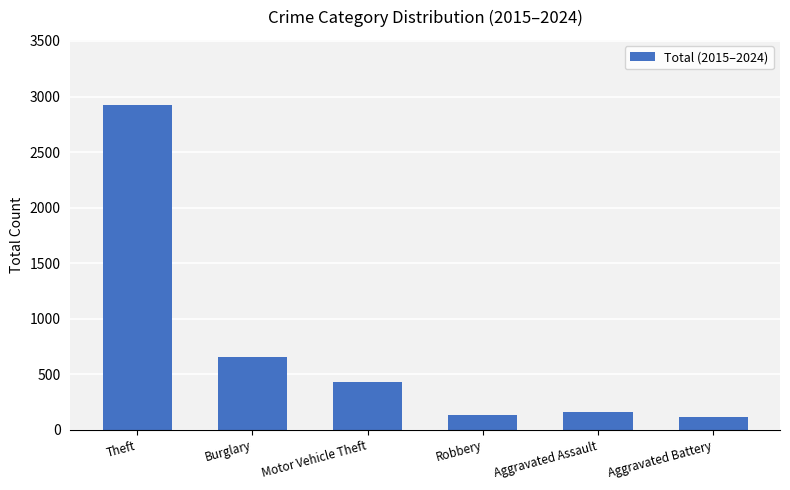

What value does the data have at Robbery, to the nearest 10?

140